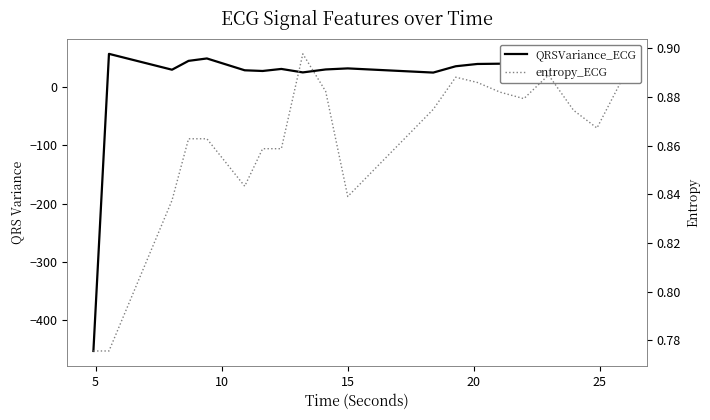

Rank the series by their average value, from highest to lowest.

QRSVariance_ECG, entropy_ECG